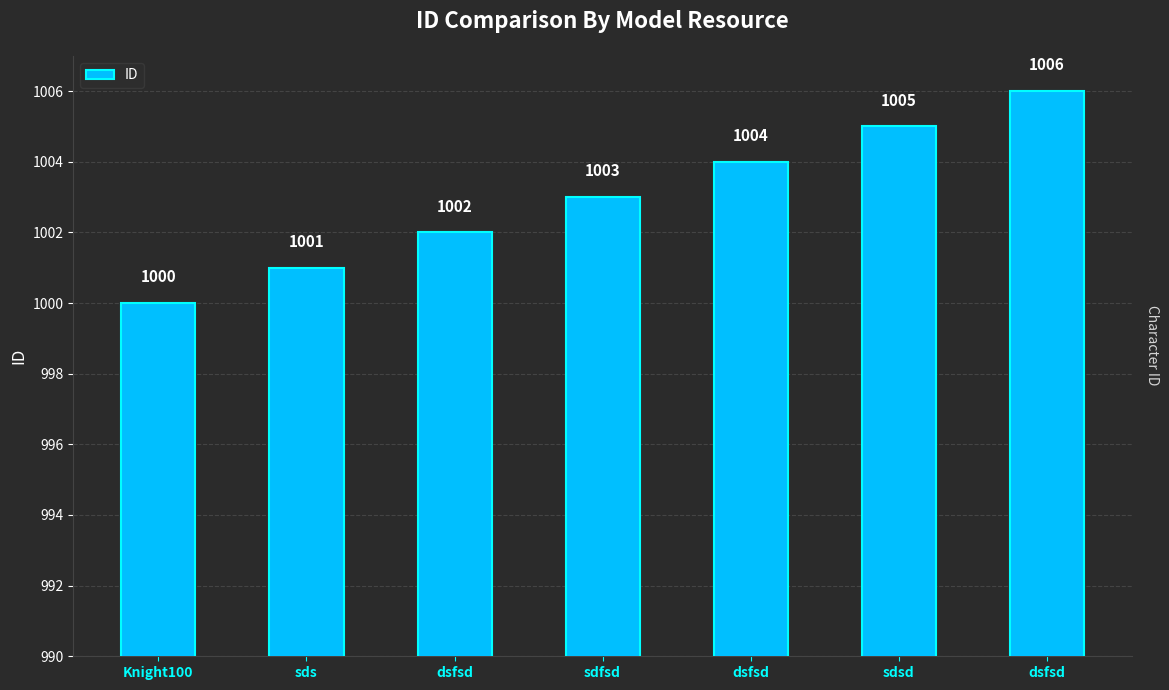

Rank the categories by value from highest to lowest.

dsfsd, sdsd, dsfsd, sdfsd, dsfsd, sds, Knight100